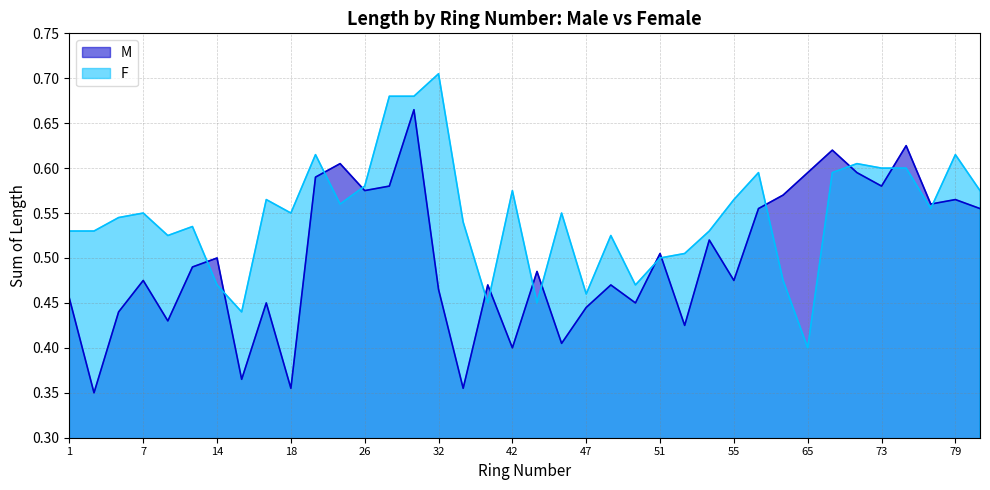

At which category does F reach its first local peak?

7